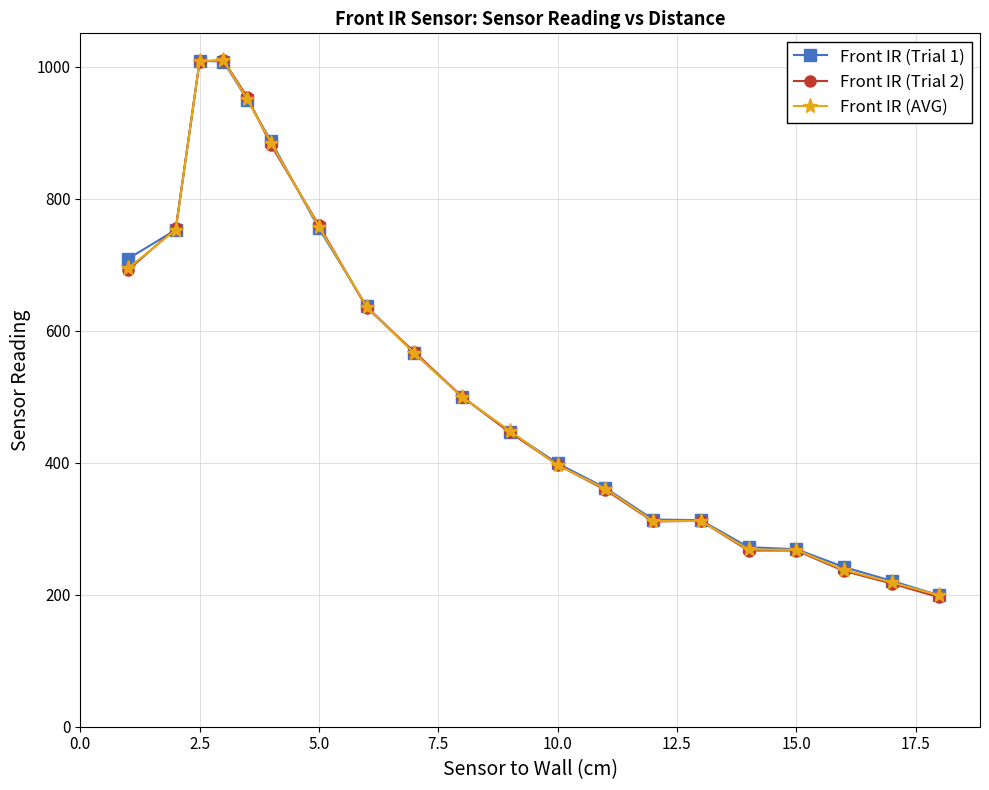

In Front IR (AVG), how many points are lower than both neighbors (excluding endpoints)?

1